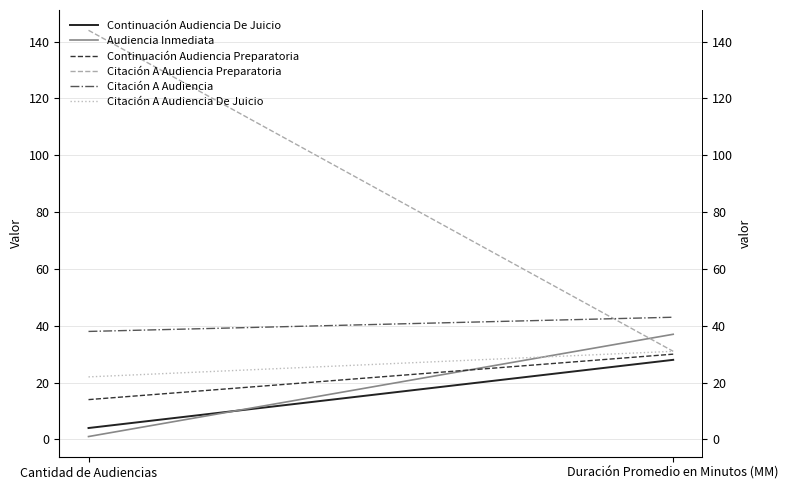

Which label corresponds to the largest value in the chart?

Cantidad de Audiencias